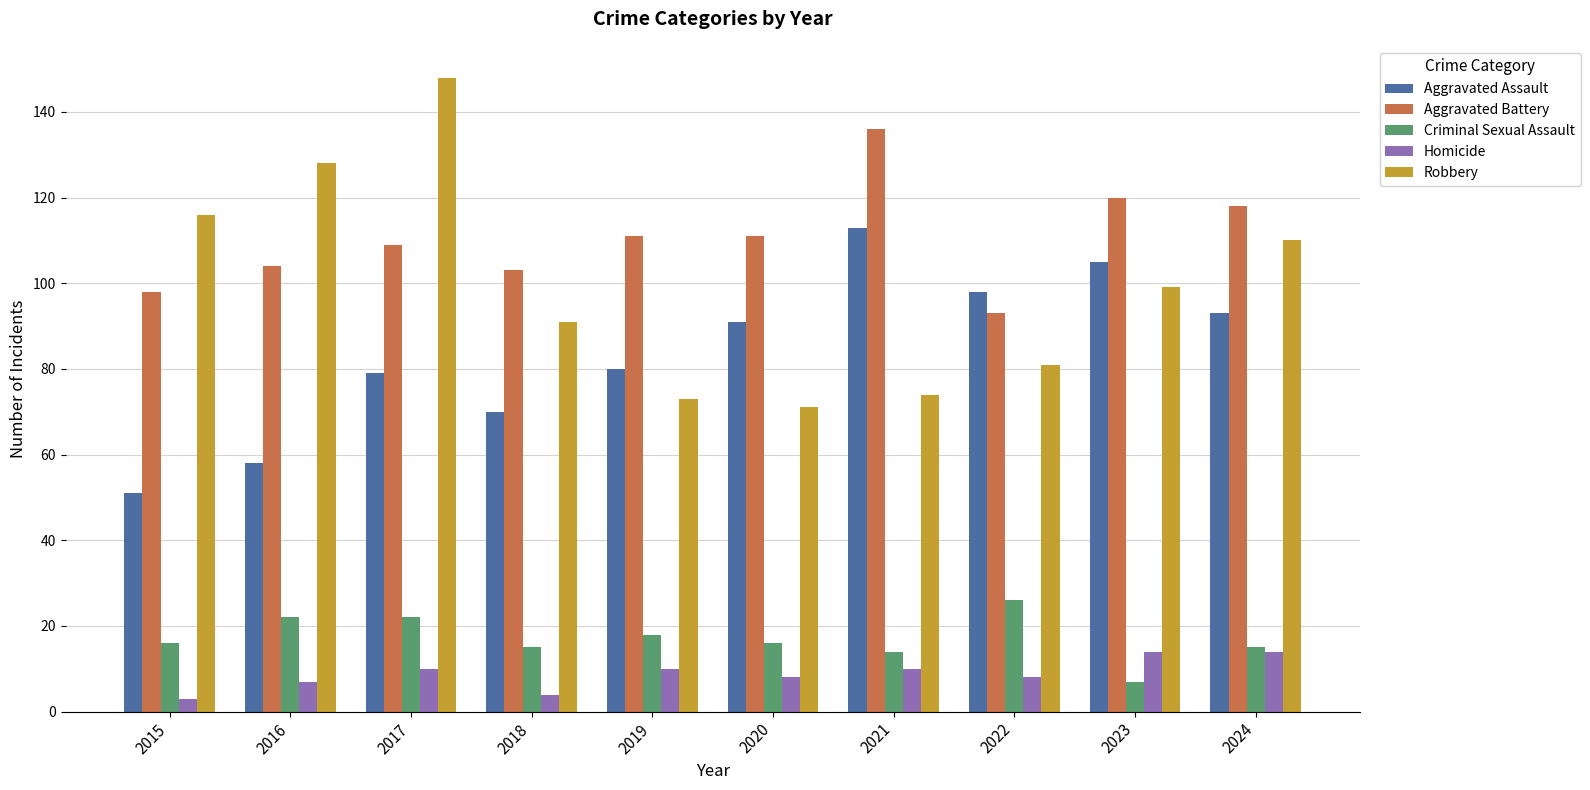

At which category is the sum across all series the highest?

2017